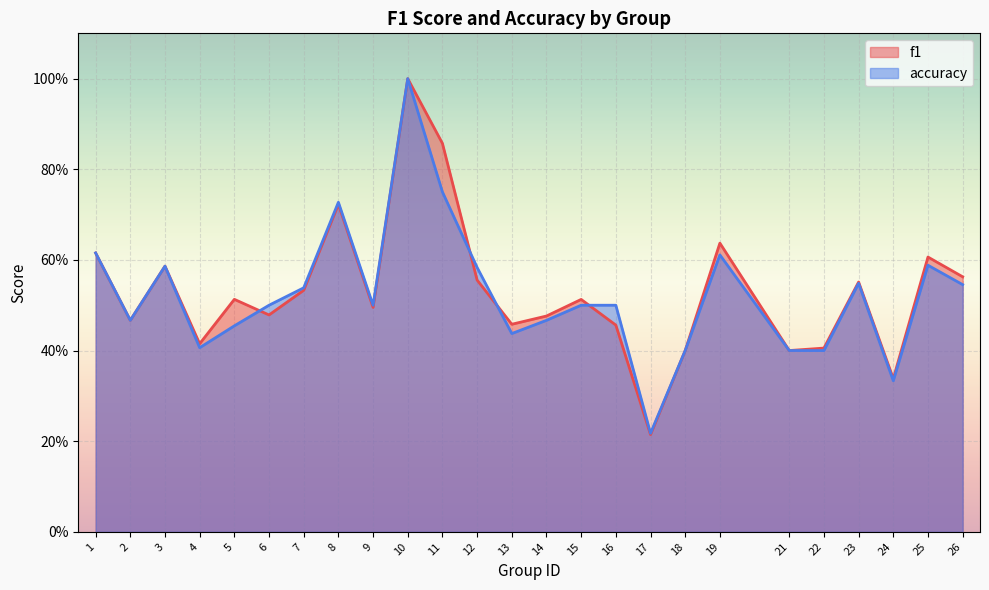

What is the value of the f1 point at the 9th from the left?

0.5